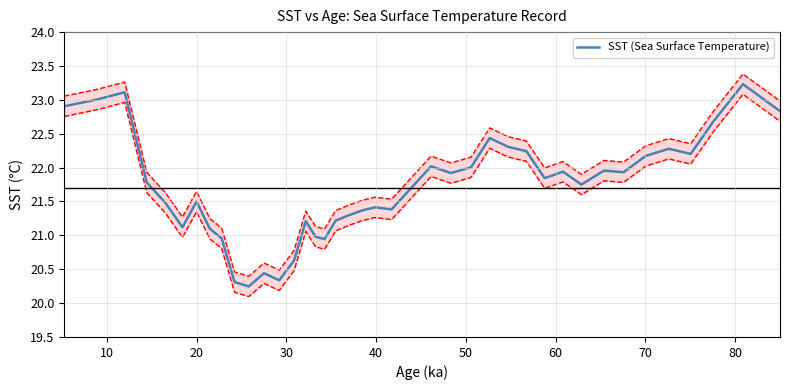

How many lines are shown in the chart?

1